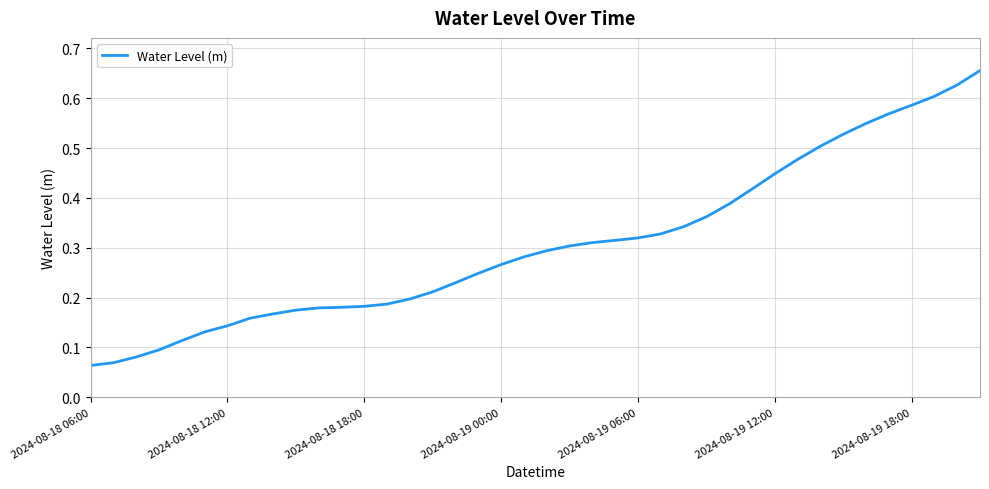

What is the smallest value displayed?

0.1